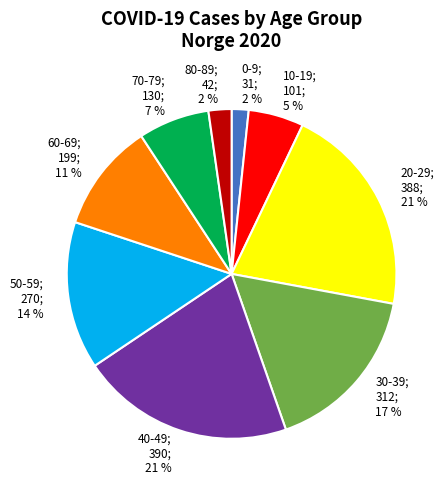

To the nearest percent, what is the average slice percentage?

11%